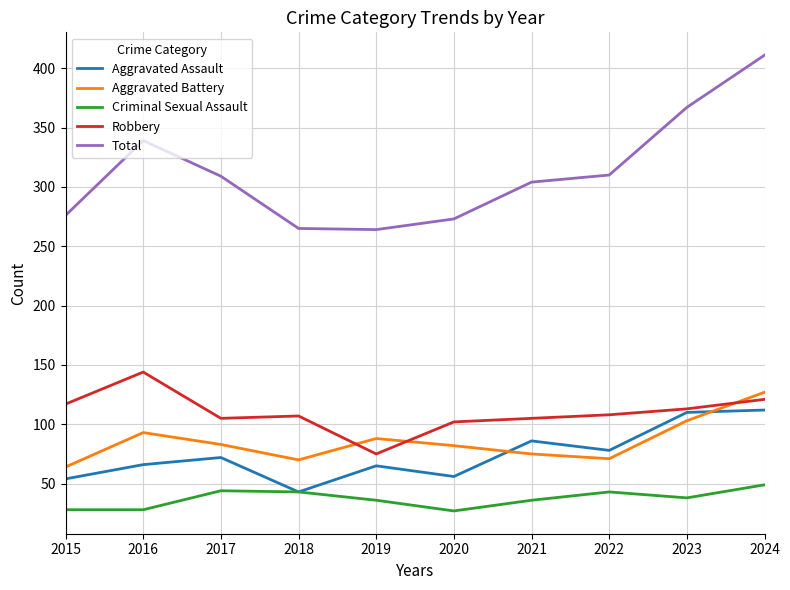

Which series has the largest total across all categories?

Total